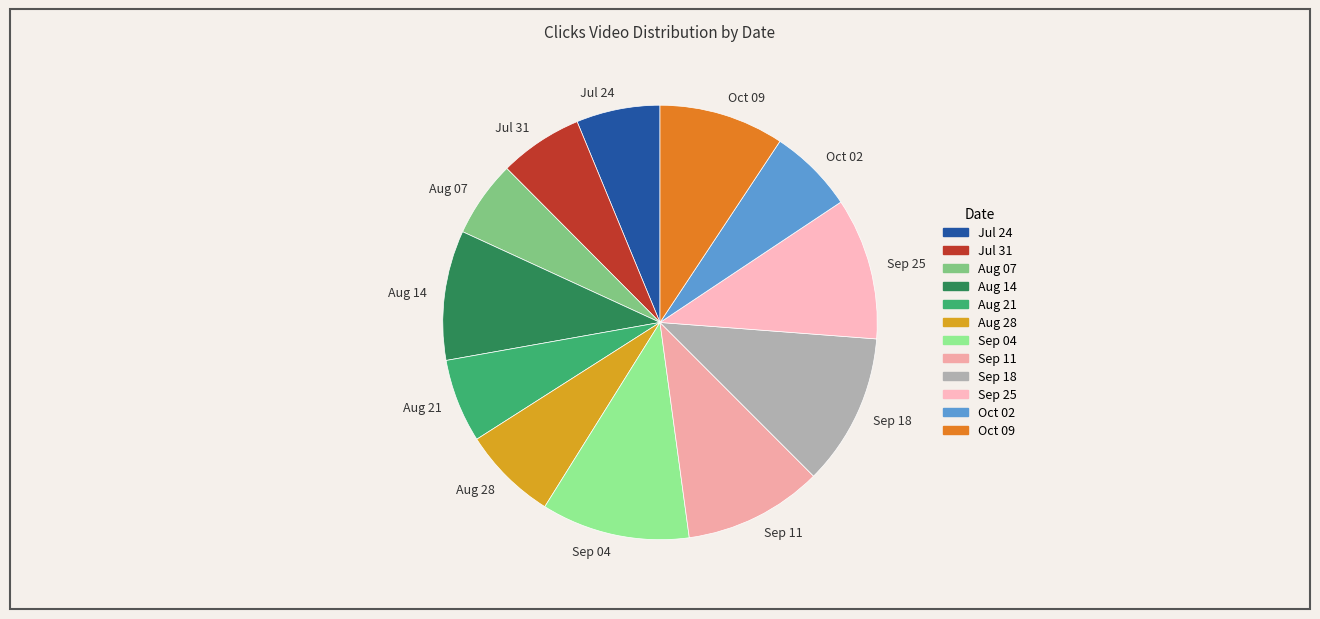

Combined, do Aug 14 and Oct 02 account for over 50%?

No